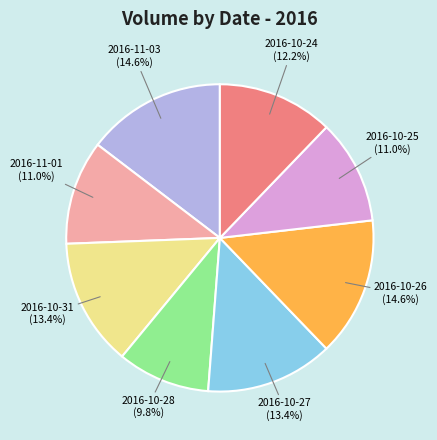

The 2016-10-28 slice represents 1% of the pie. True or false?

False